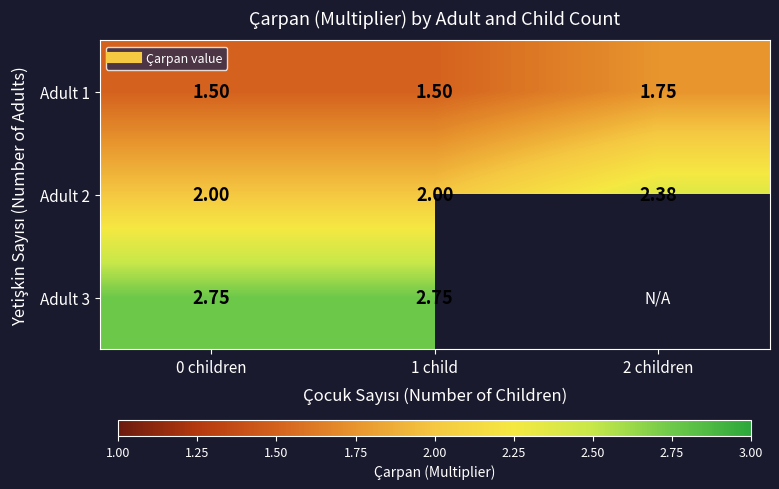

At which category is the sum across all series the highest?

0 children